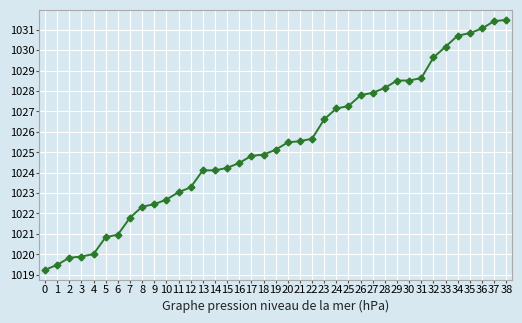

What is the smallest value displayed?

1019.2